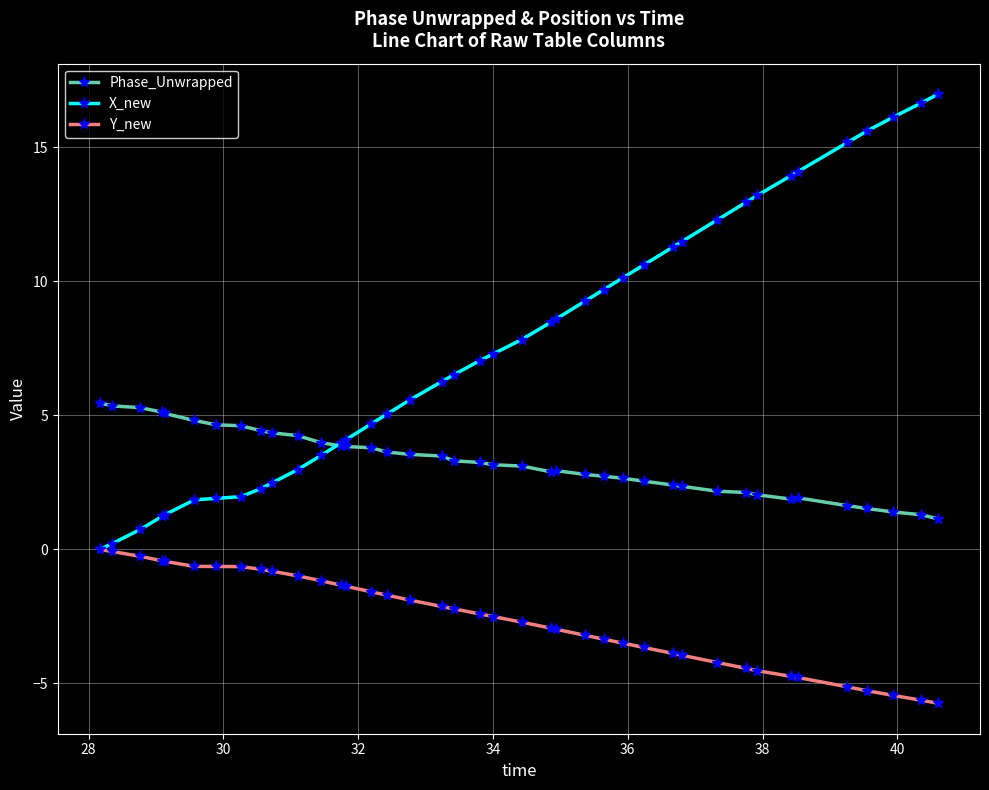

What is the average value of the Y_new series?

-2.6